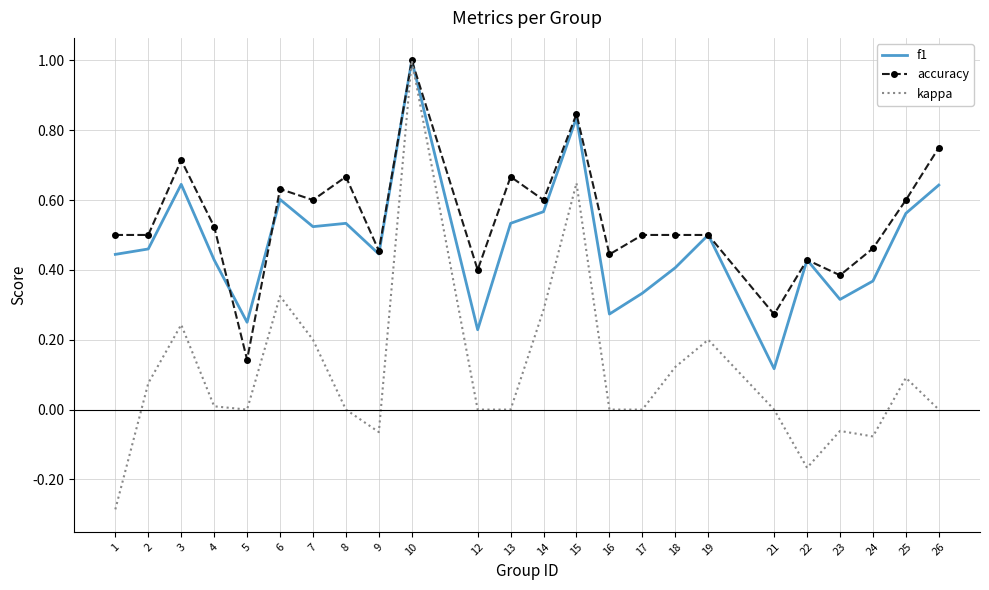

Between 3 and 10, which series saw the biggest shift?

kappa